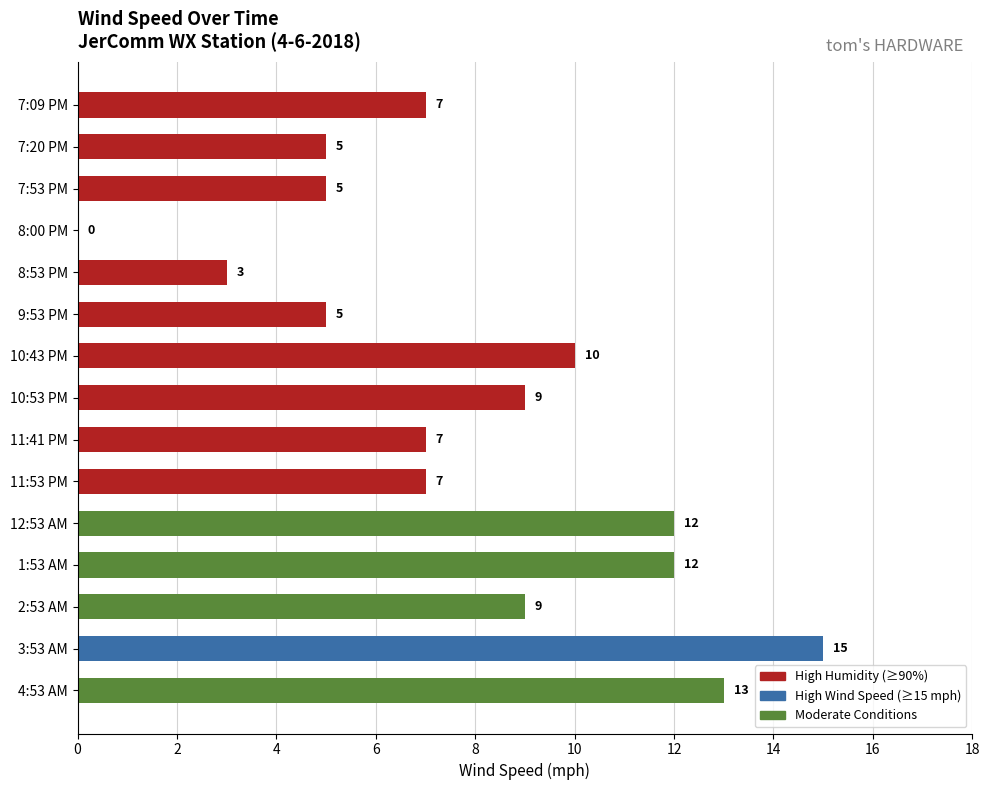

Is it true that the value at 8:53 PM is 2?

False